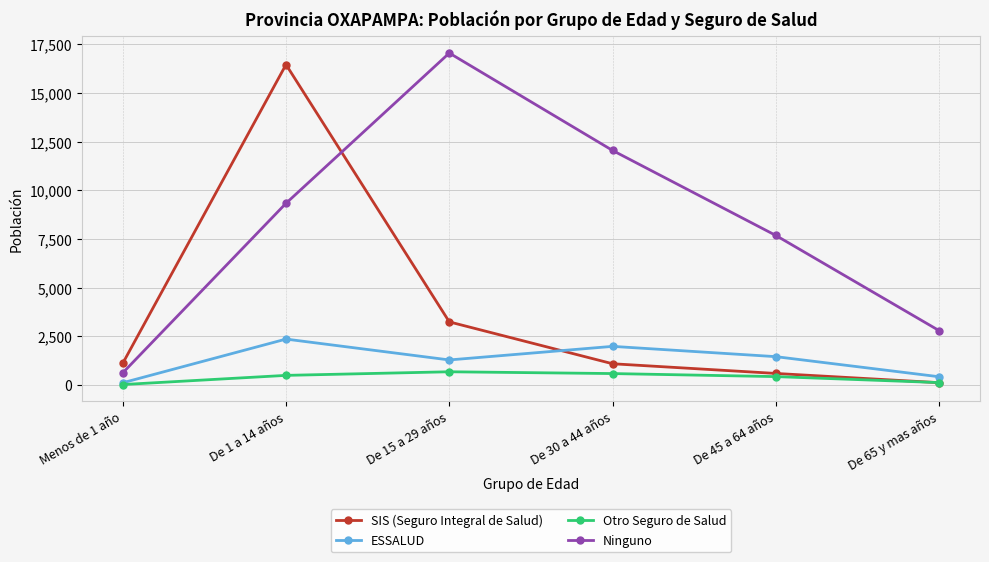

Which series has the largest total across all categories?

Ninguno